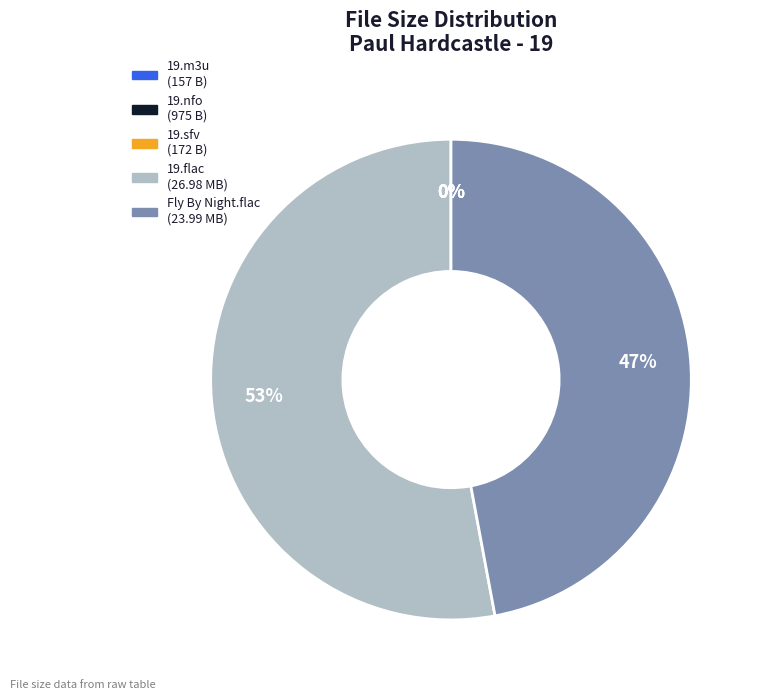

What is the largest slice in the pie chart?

19.flac (26.98 MB)